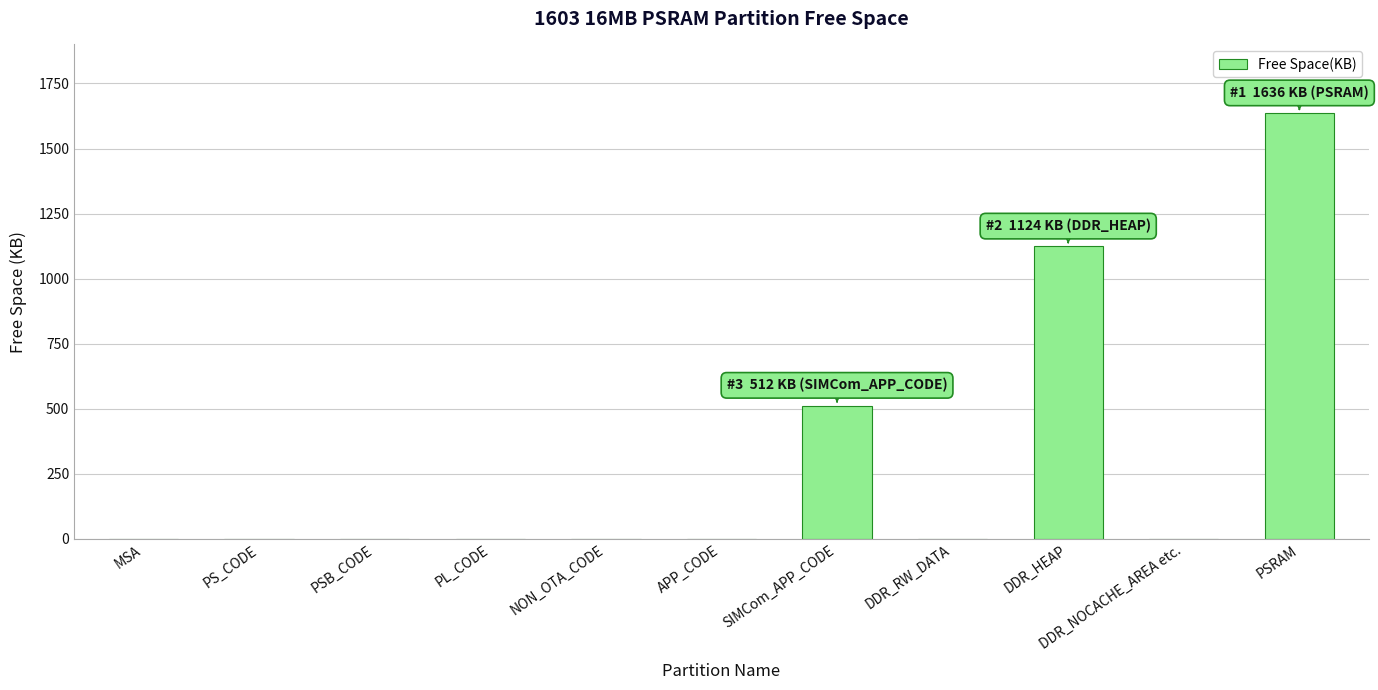

Are the bars horizontal?

No